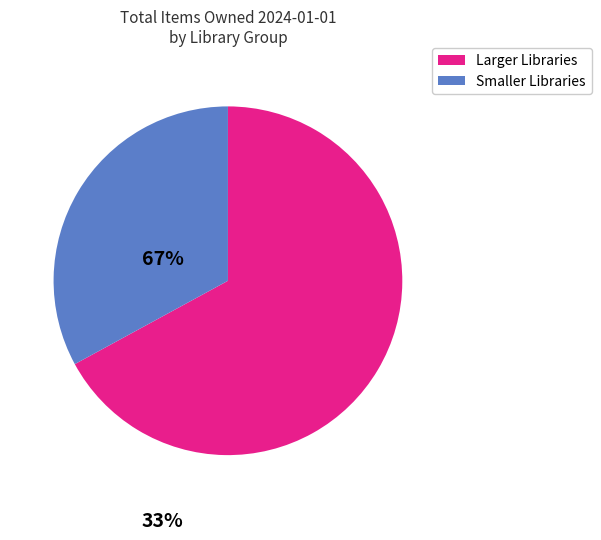

Between Smaller Libraries and Larger Libraries, which is larger?

Larger Libraries